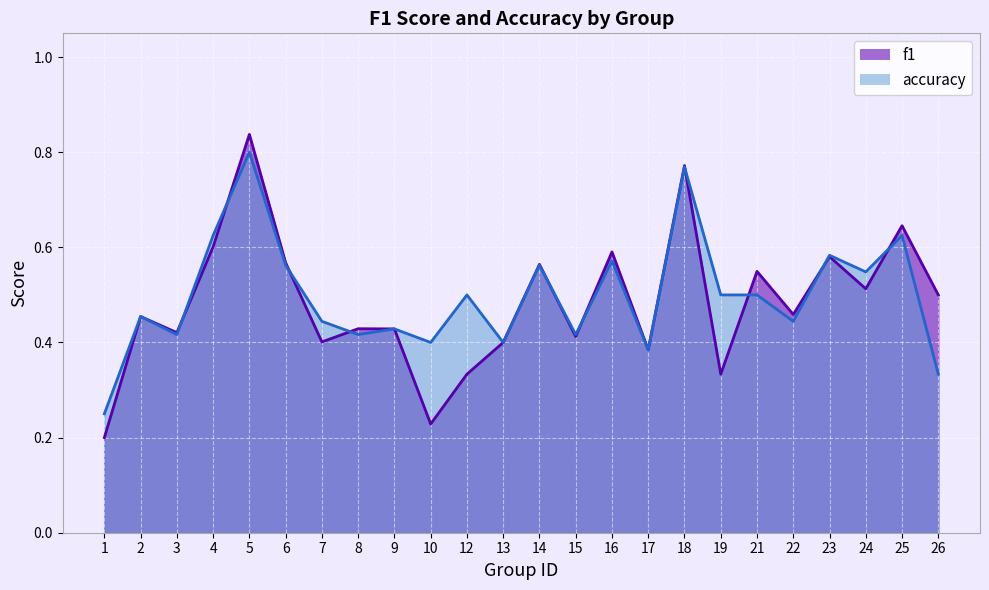

Which series ends up on top after the final intersection of f1 and accuracy?

f1